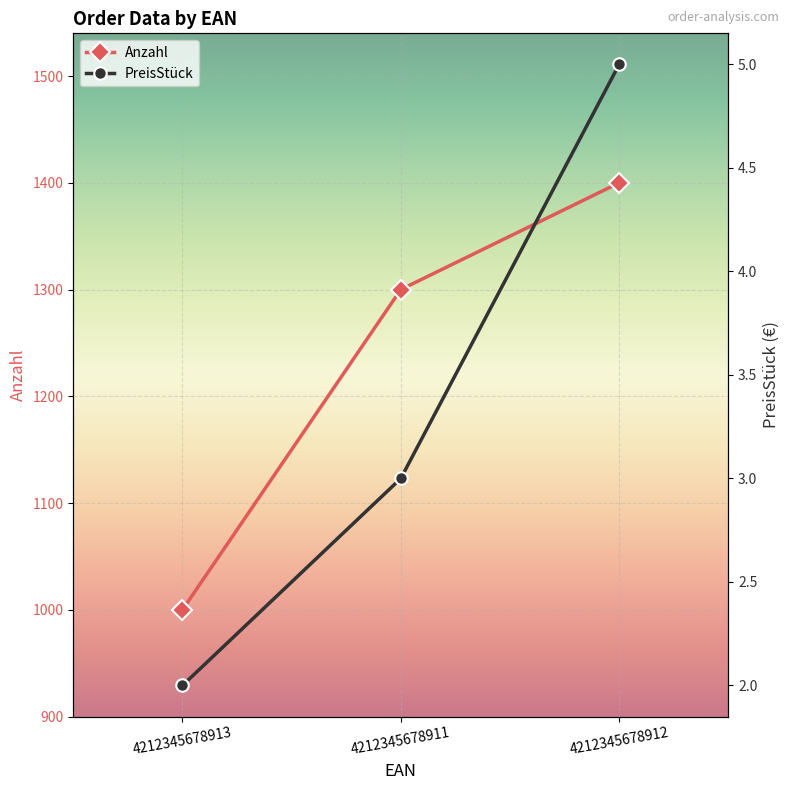

What is the label of the 3rd point from the right?

4212345678913